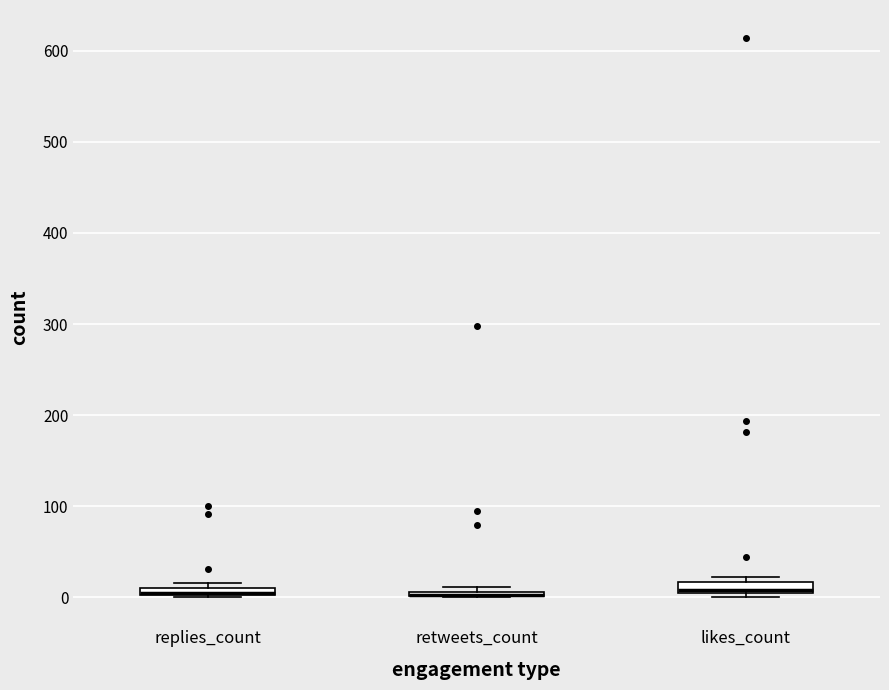

Where is the upper edge of the box for likes_count on the y-axis? The values are not printed on the chart, so give them approximately, as read against the axis.

20